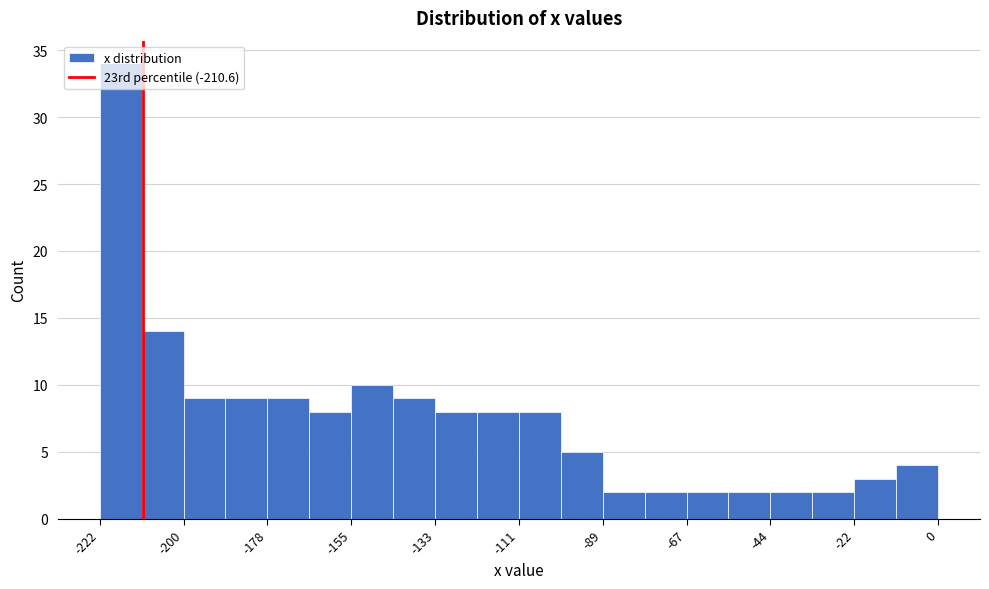

Around what value on the x-axis is the tallest bar? Give the approximate position of its centre, as read against the axis.

-215